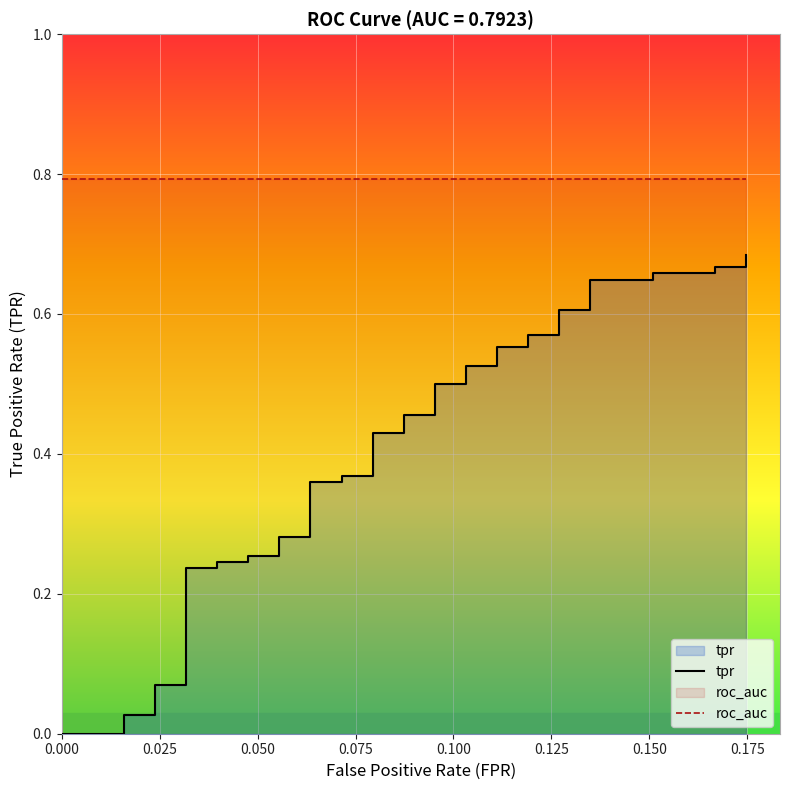

What is the difference between the maximum and minimum values?

0.7